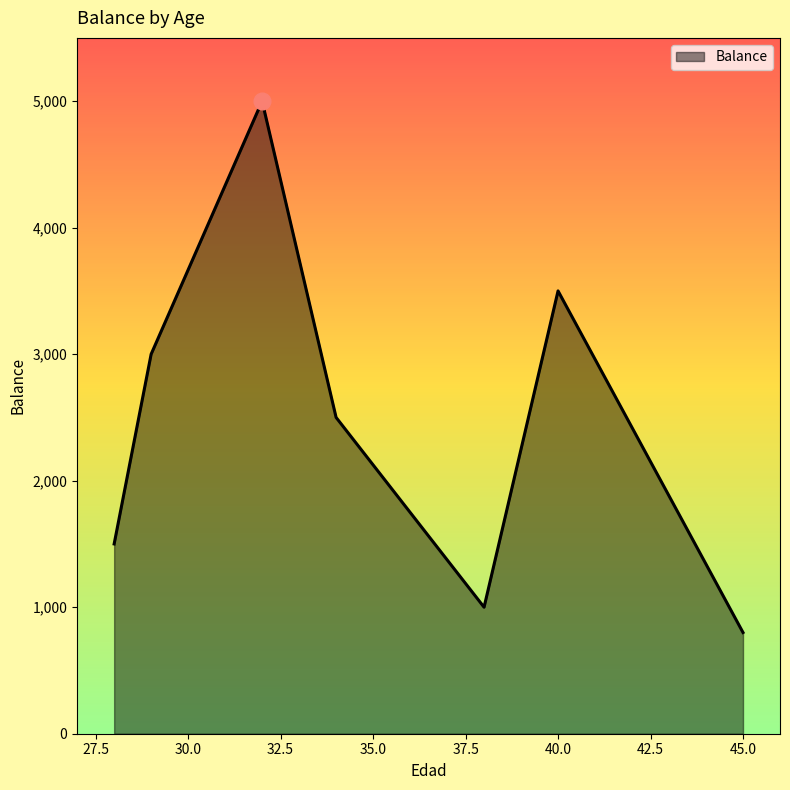

What is the minimum value shown in the chart?

800